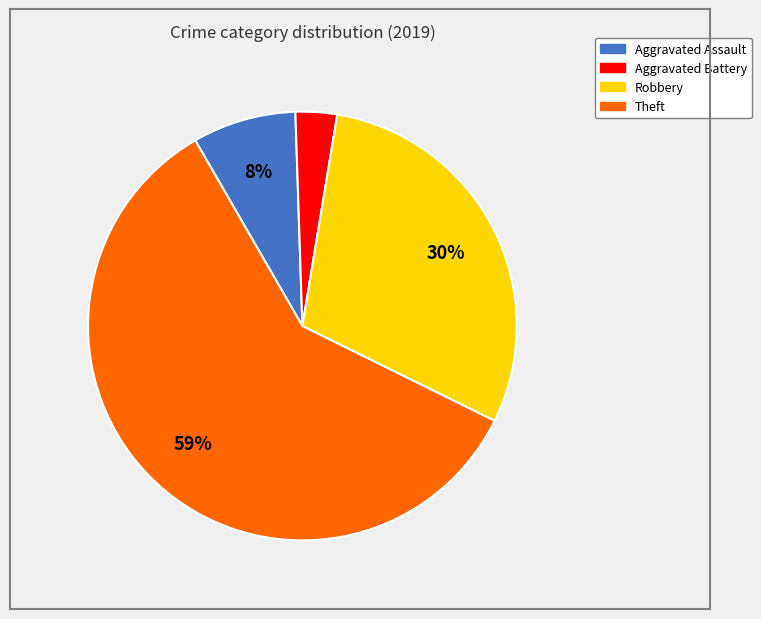

Is the sum of Aggravated Assault and Theft greater than half?

Yes